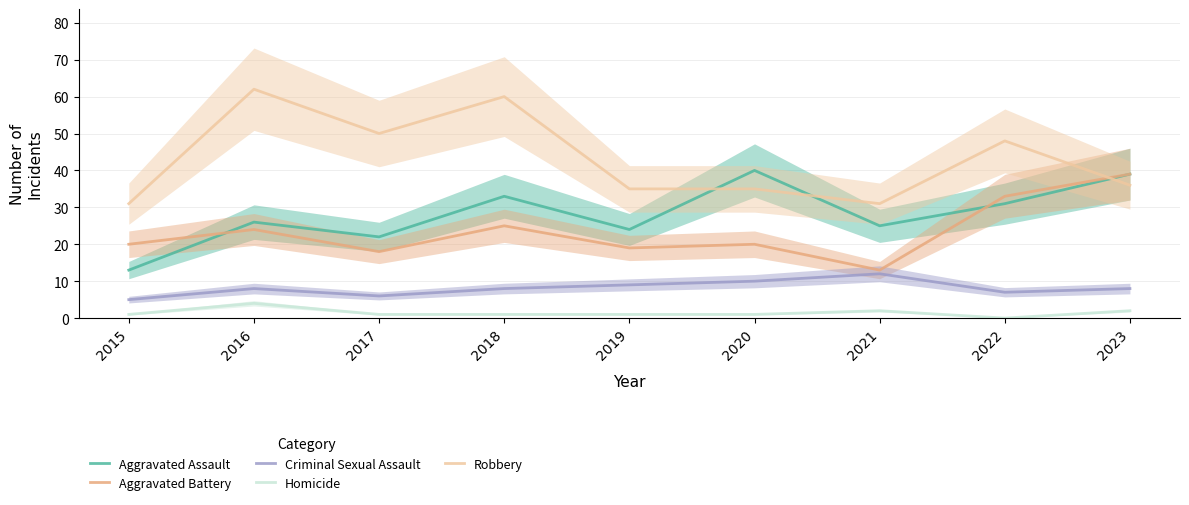

How many data points in Criminal Sexual Assault are less than 8?

3